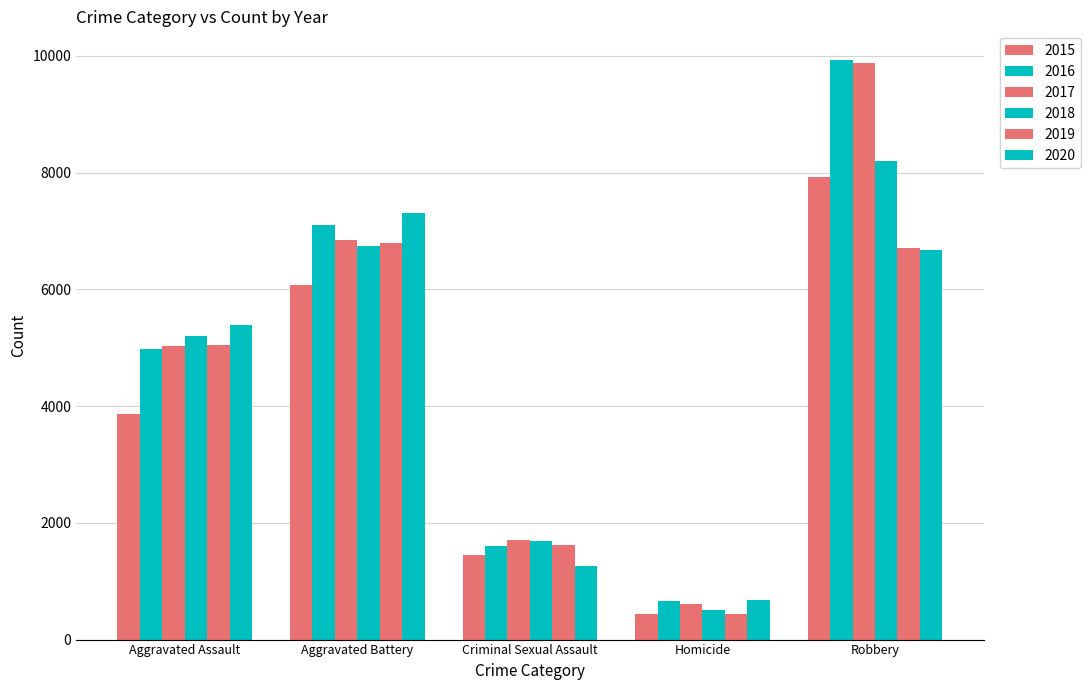

What is the difference between the maximum and second lowest values in the 2020 series?

6050